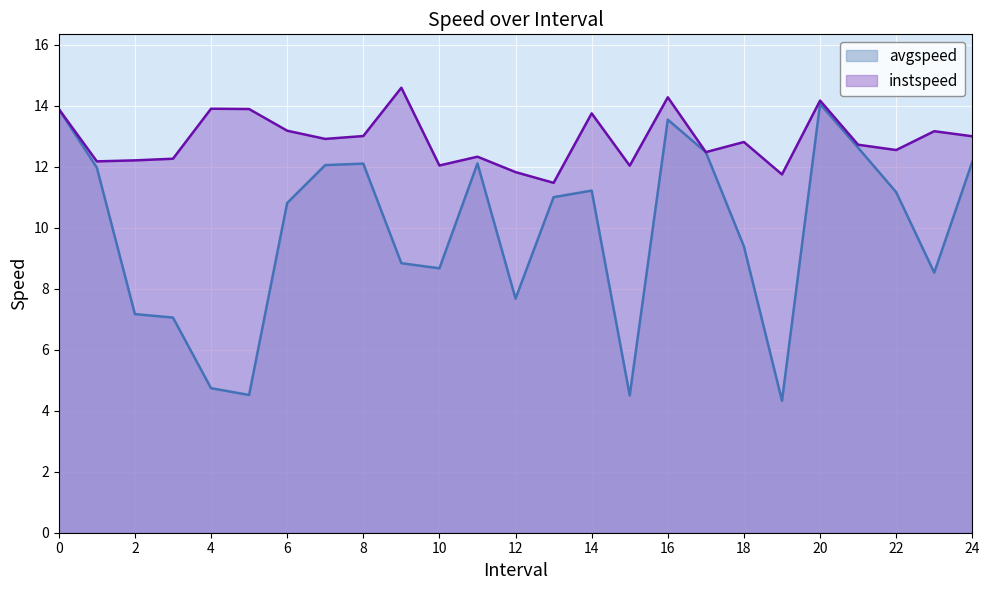

What is the spread (max minus min) of values at 2?

5.0